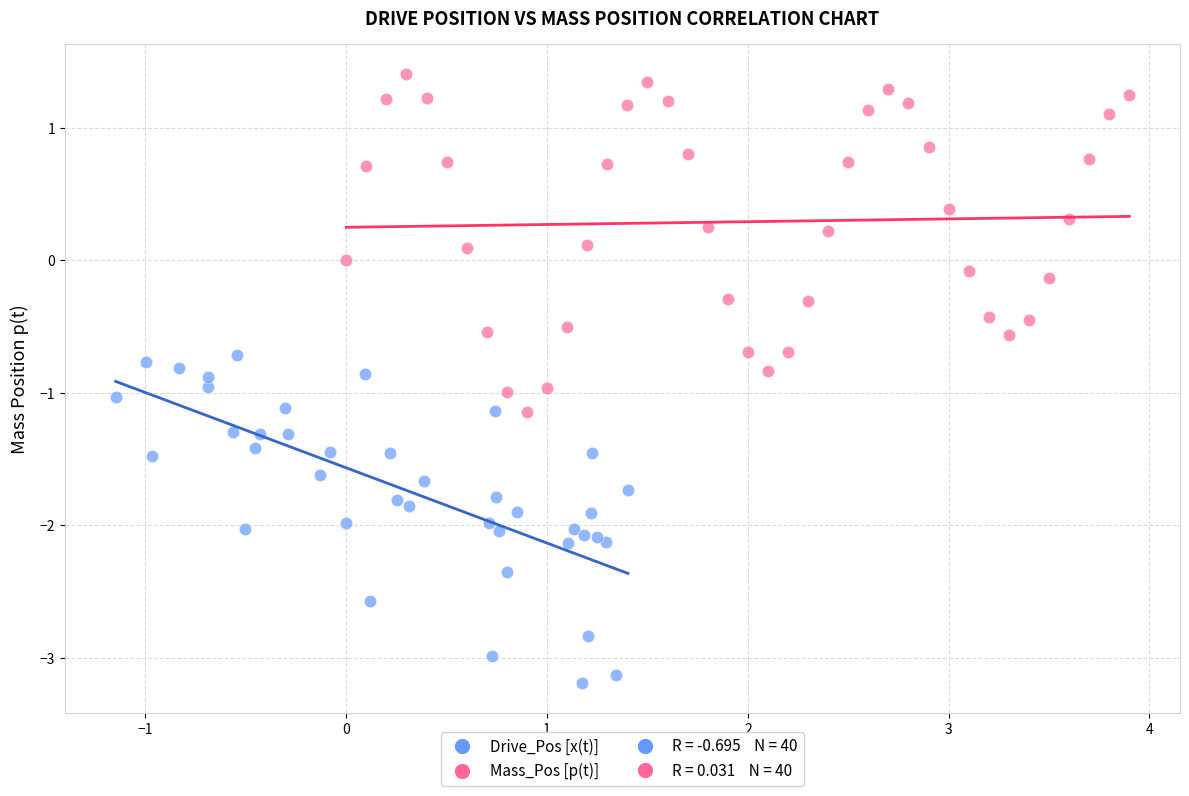

Which series has the widest spread of Y values?

Mass_Pos [p(t)]